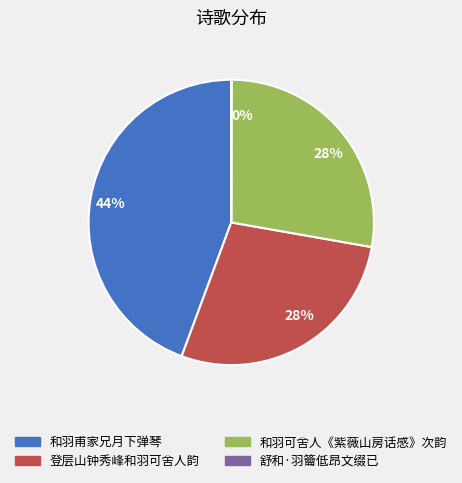

To the nearest percent, what is the difference between the largest and smallest slice percentages?

44%